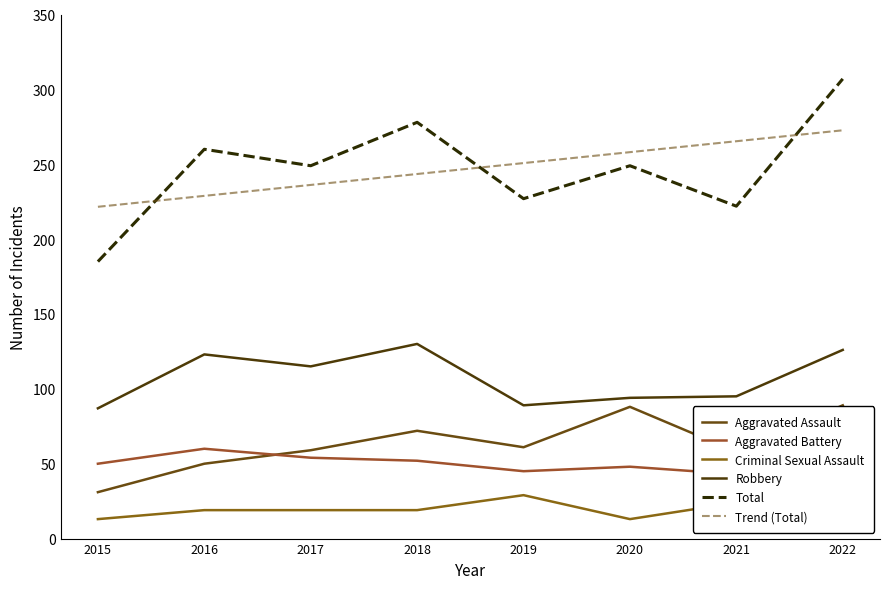

True or false: Robbery and Total intersect in this chart.

False